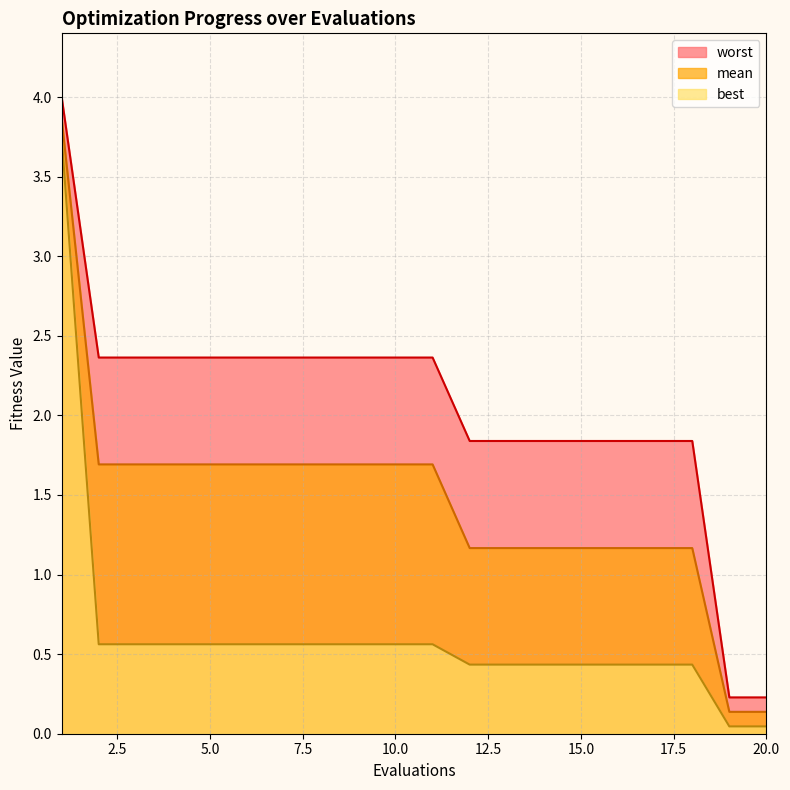

List the series in order of their peak value, highest first.

worst, mean, best